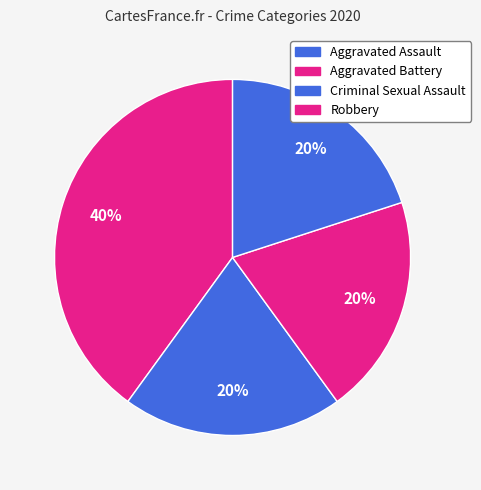

How many slices are in this pie chart?

4